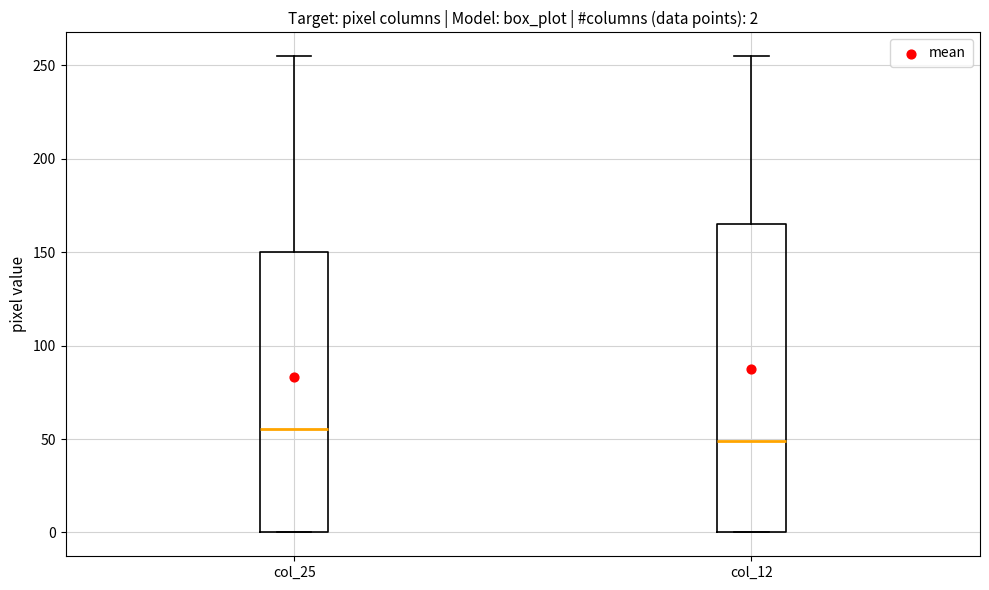

Comparing the boxes themselves (not the whiskers), which one is the tallest?

col_12